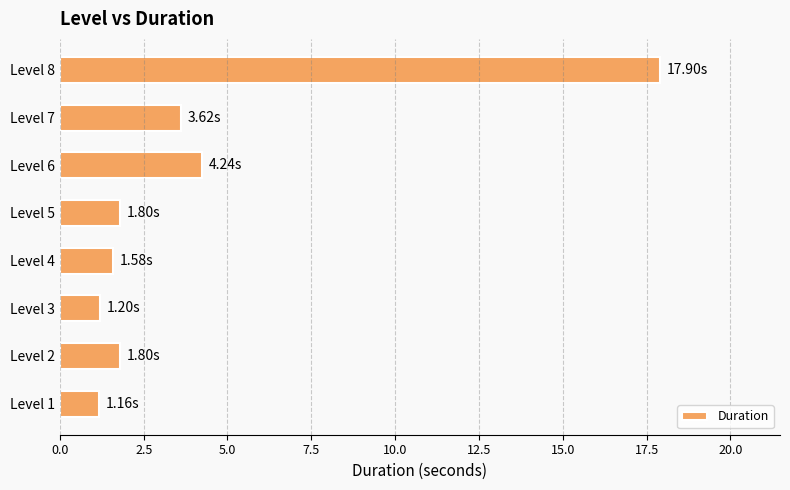

What is the average value?

4.2